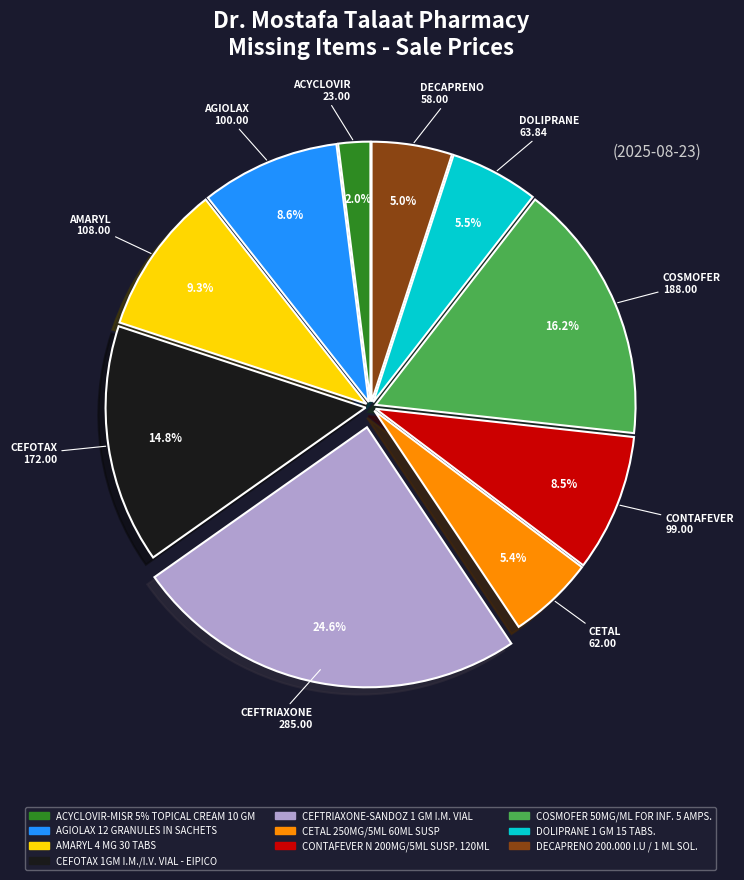

Which slice is the largest?

CEFTRIAXONE-SANDOZ 1 GM I.M. VIAL